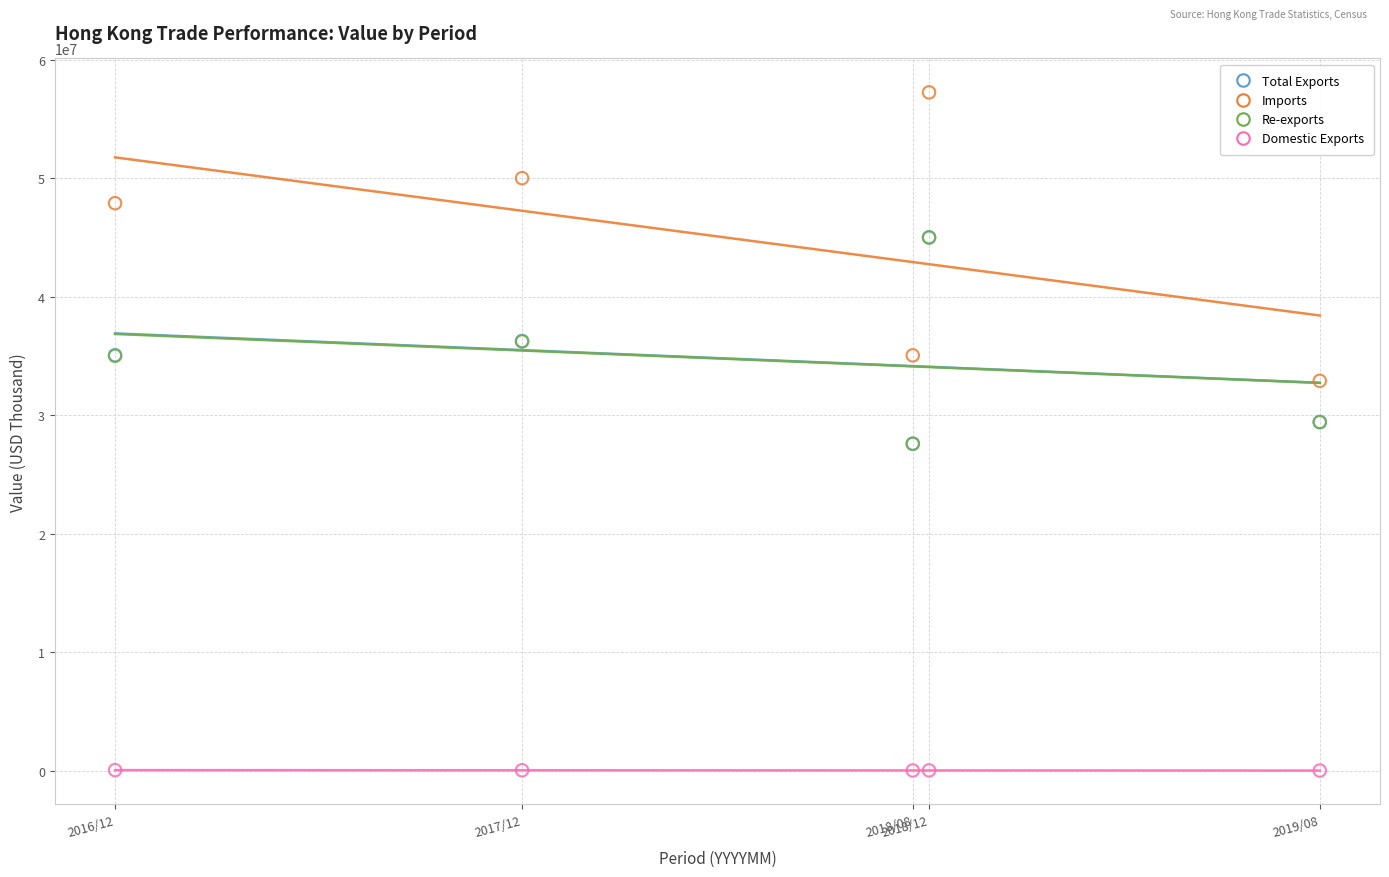

Which series has the largest Y range (max minus min)?

Imports